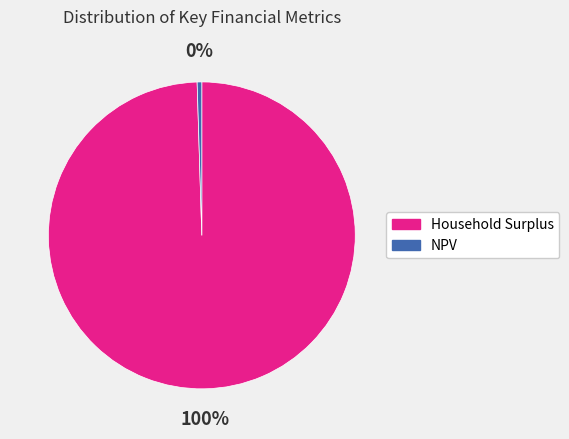

Combined, do NPV and Household Surplus account for over 50%?

Yes